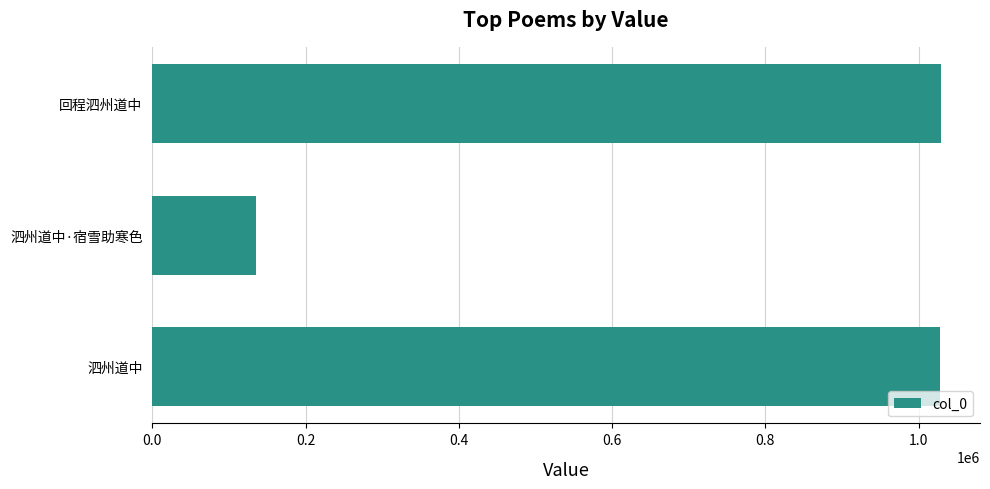

Is it true that the value at 0.4 is 1568225?

False